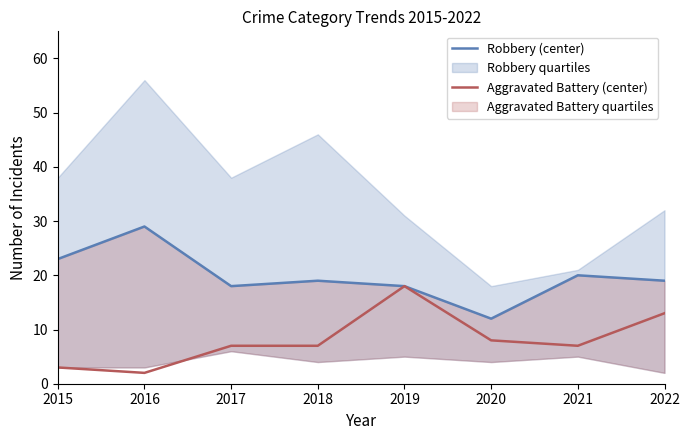

In Robbery (center), how many points are lower than both neighbors (excluding endpoints)?

2